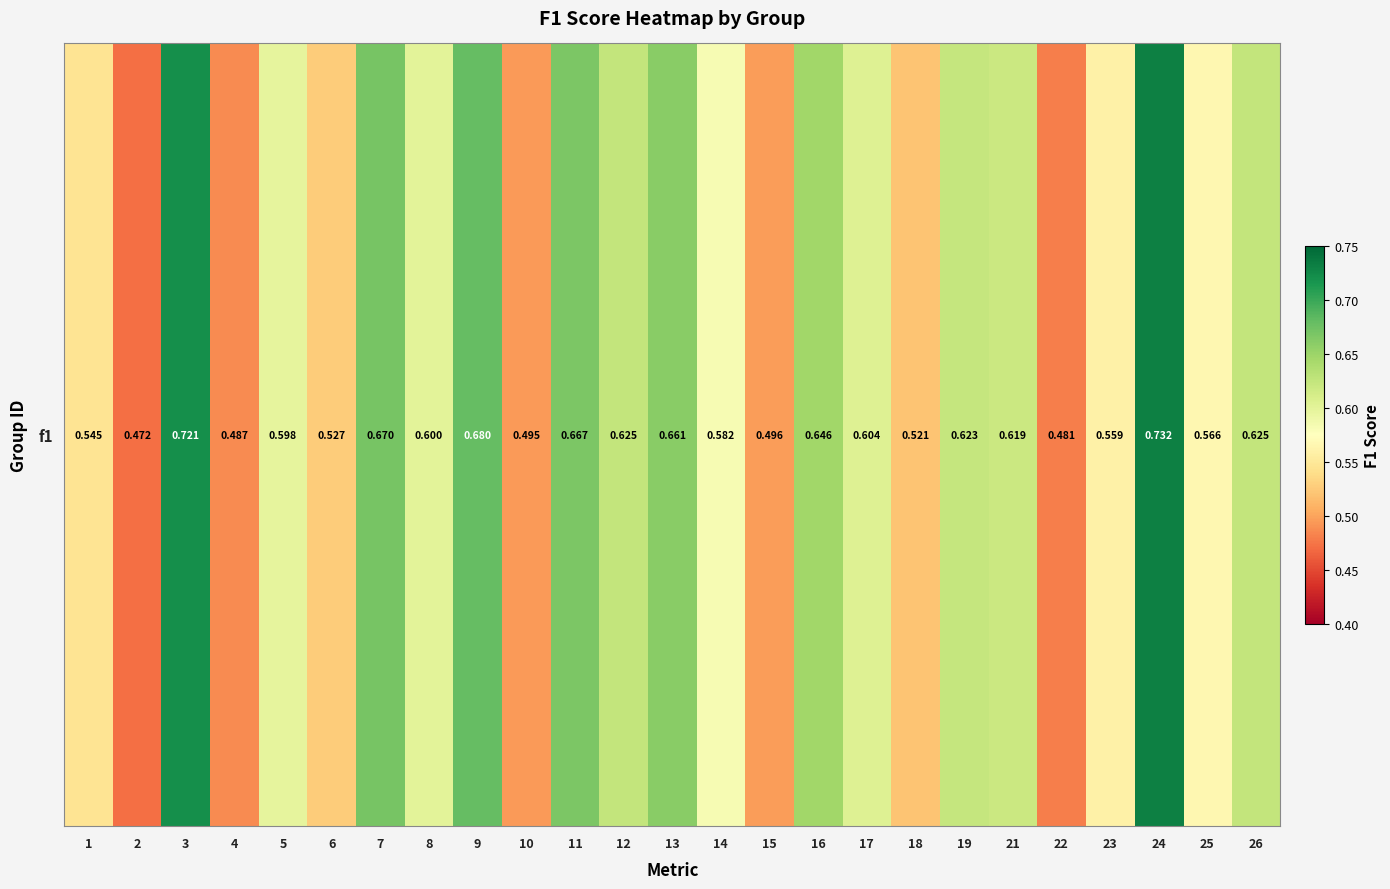

List the labels in order of value, smallest first.

2, 22, 4, 10, 15, 18, 6, 1, 23, 25, 14, 5, 8, 17, 21, 19, 26, 12, 16, 13, 11, 7, 9, 3, 24